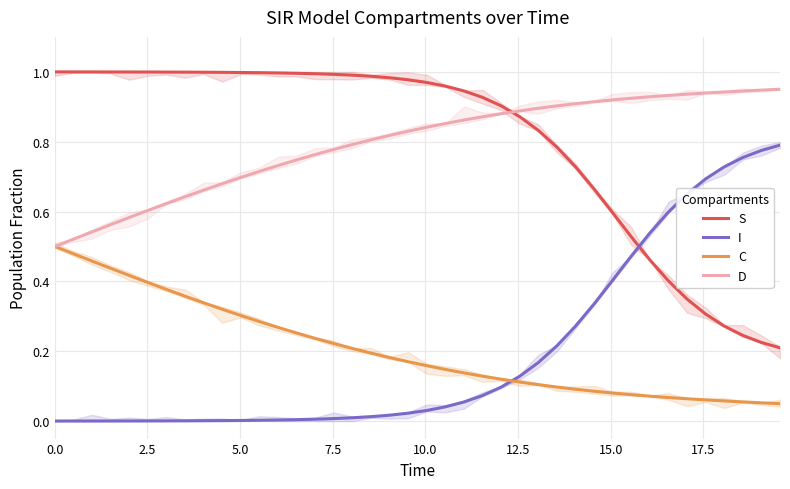

Between 9 and 17.5, which is larger?

17.5